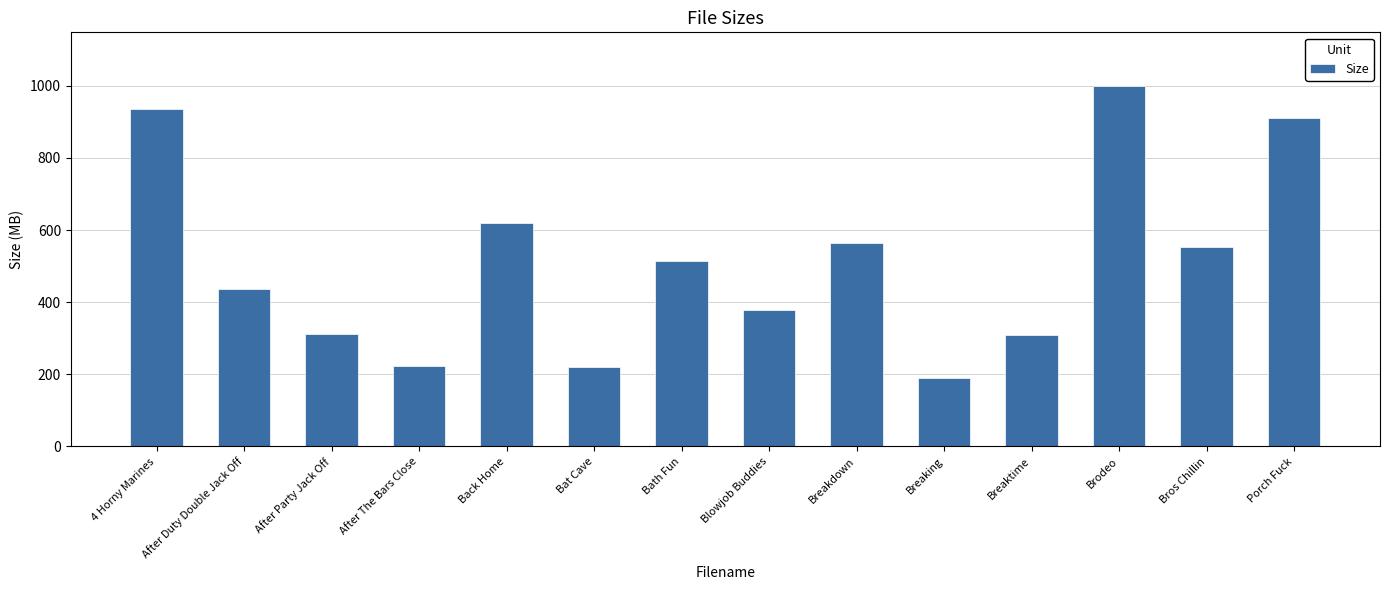

Which has a higher value, Bat Cave or 4 Horny Marines?

4 Horny Marines